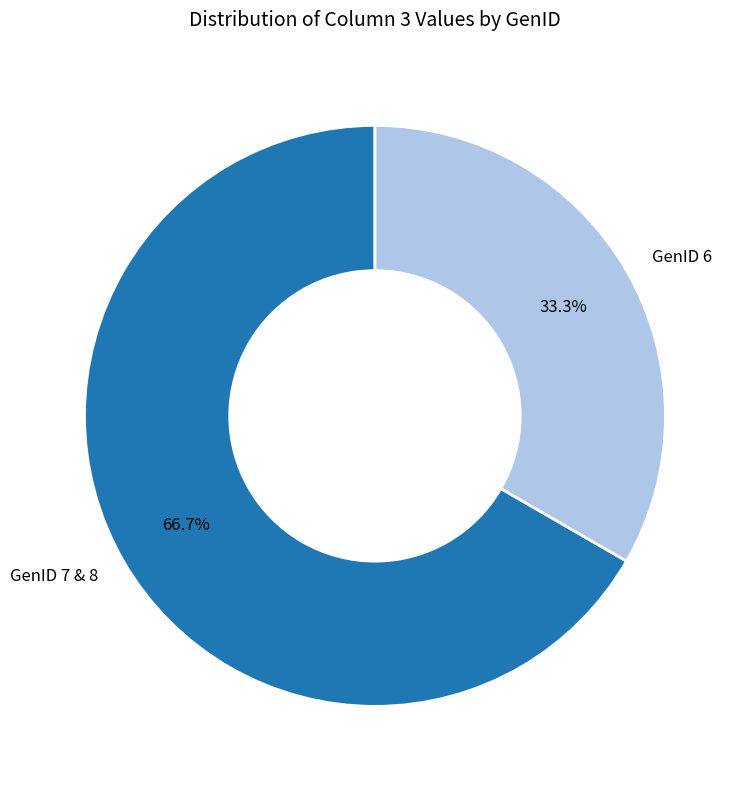

What percentage do GenID 7 & 8 and GenID 6 together represent?

100.0%